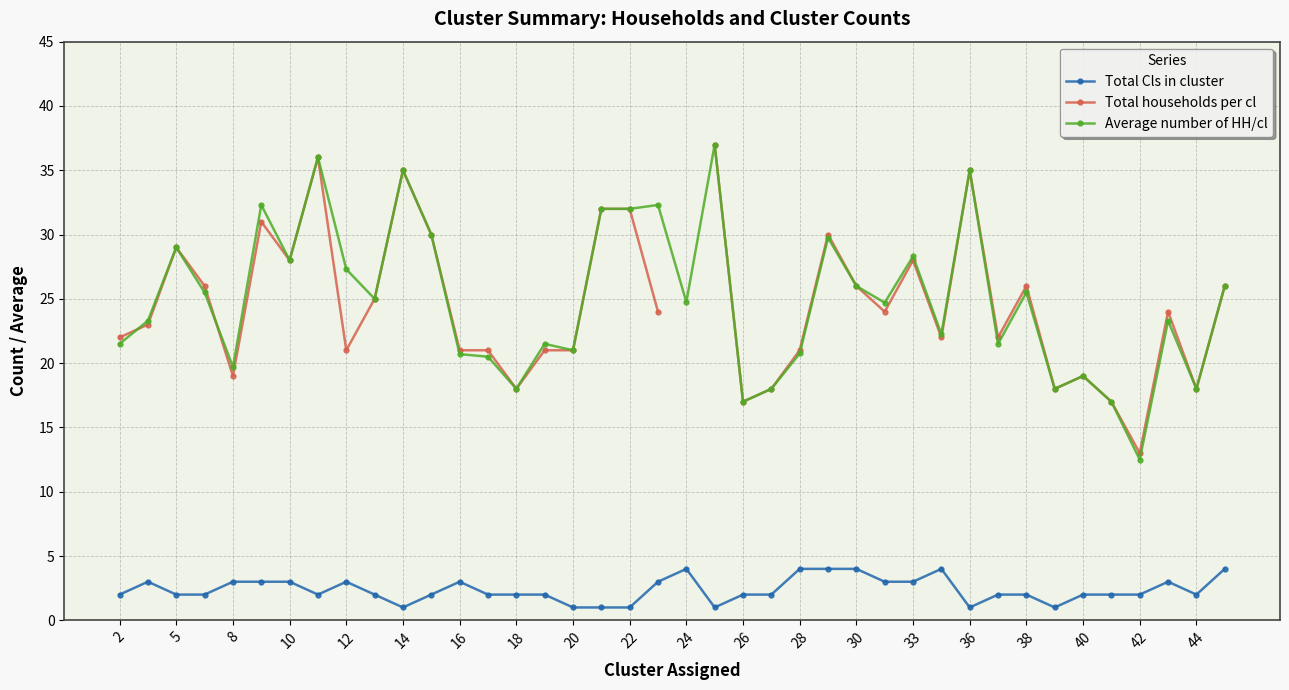

What is the difference between the maximum and minimum values in the Average number of HH/cl series?

24.5